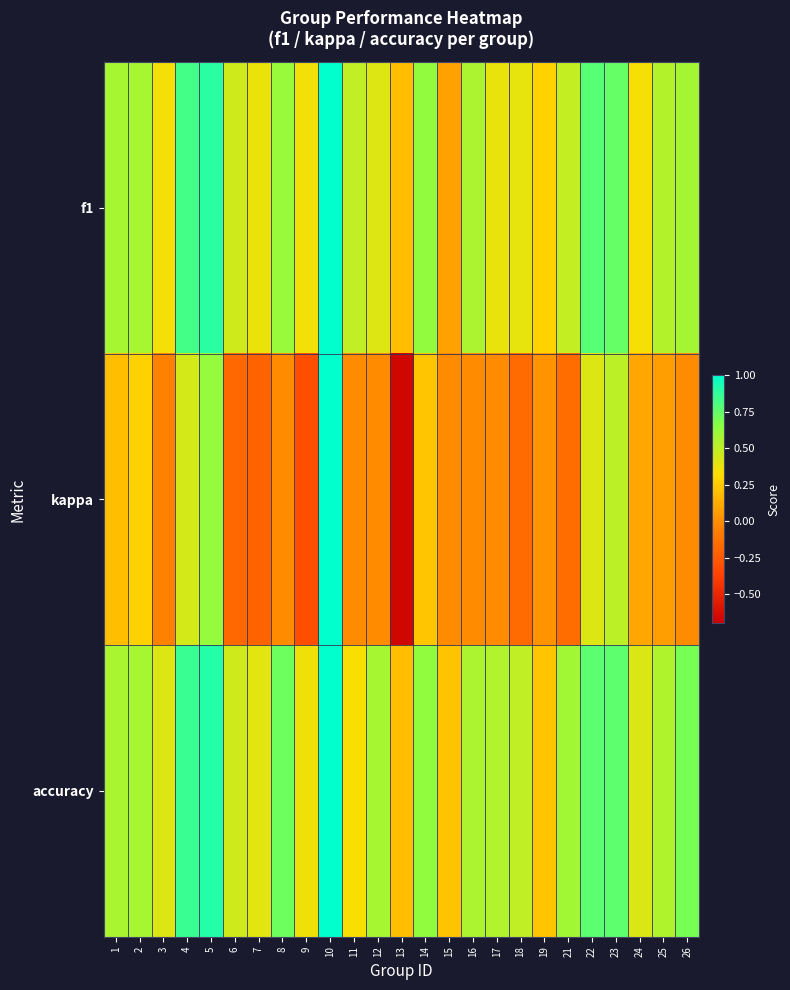

What is the difference between the highest and lowest values at 19?

0.2